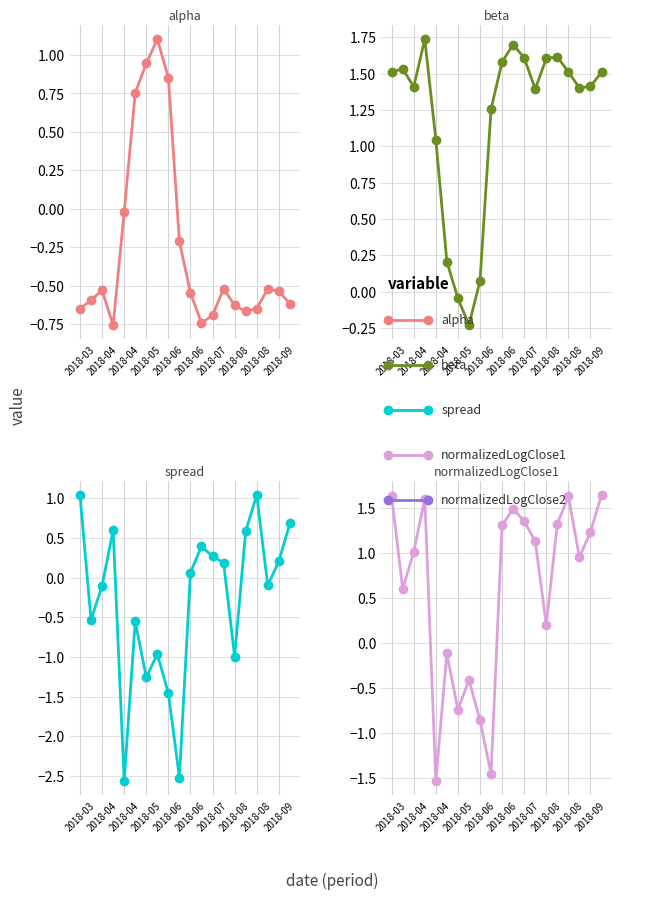

True or false: spread and beta cross at least once.

False